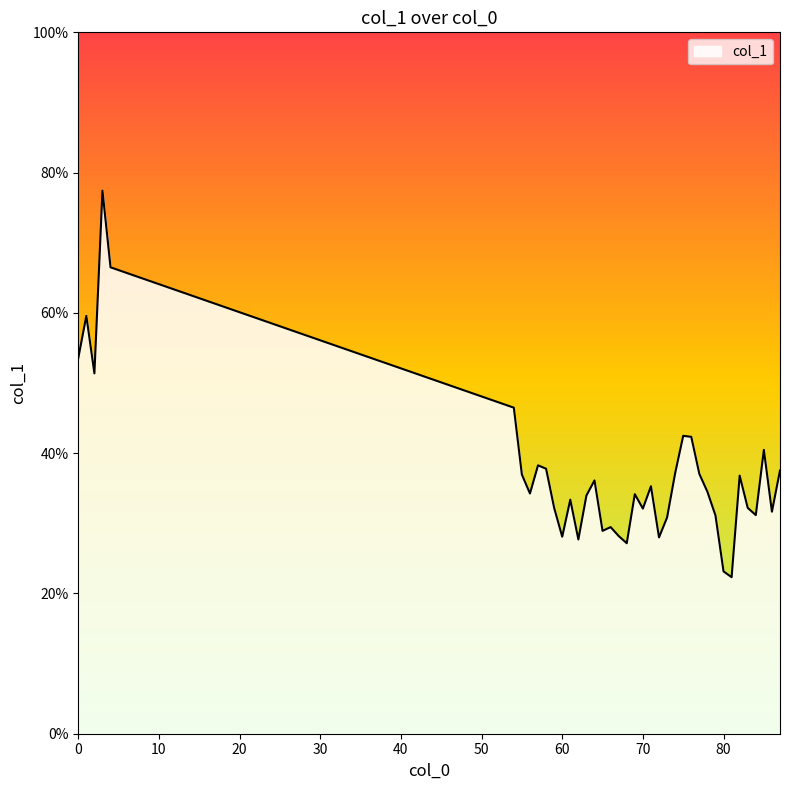

Does the chart have visible grid lines?

No